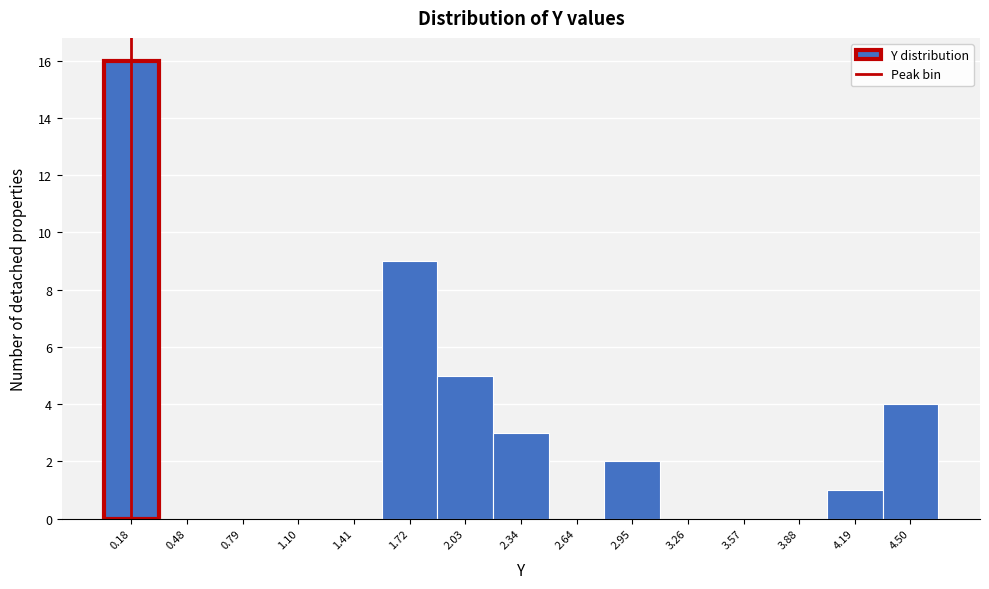

Reading left to right, transcribe this chart: for each bar, give the range it covers on the x-axis and its height. Neither the bar edges nor the heights are printed on the chart, so give them approximately, as read against the axes.

0.00 to 0.35: 16
0.35 to 0.65: 0
0.65 to 0.95: 0
0.95 to 1.25: 0
1.25 to 1.55: 0
1.55 to 1.85: 9
1.85 to 2.20: 5
2.20 to 2.50: 3
2.50 to 2.80: 0
2.80 to 3.10: 2
3.10 to 3.40: 0
3.40 to 3.70: 0
3.70 to 4.05: 0
4.05 to 4.35: 1
4.35 to 4.65: 4